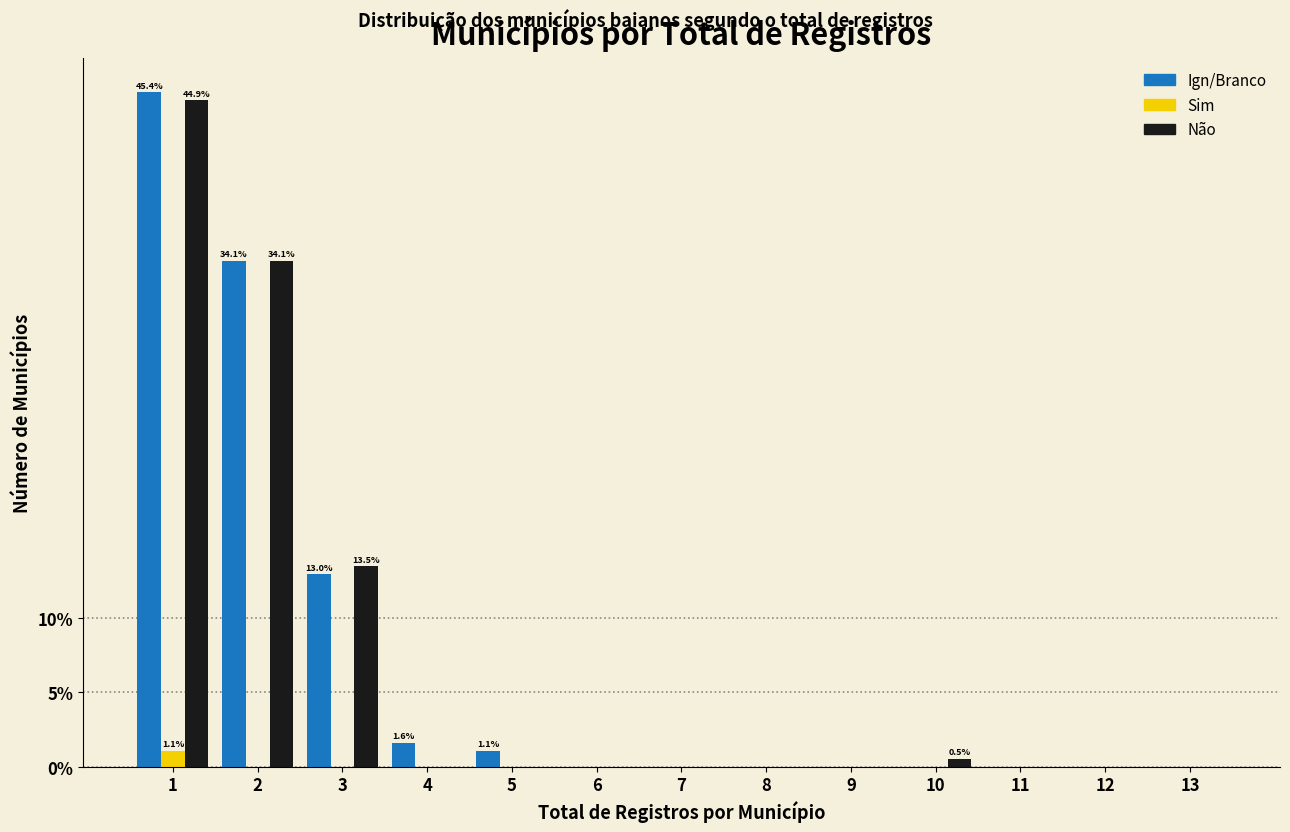

What are all the series names shown in the legend?

Ign/Branco, Sim, Não